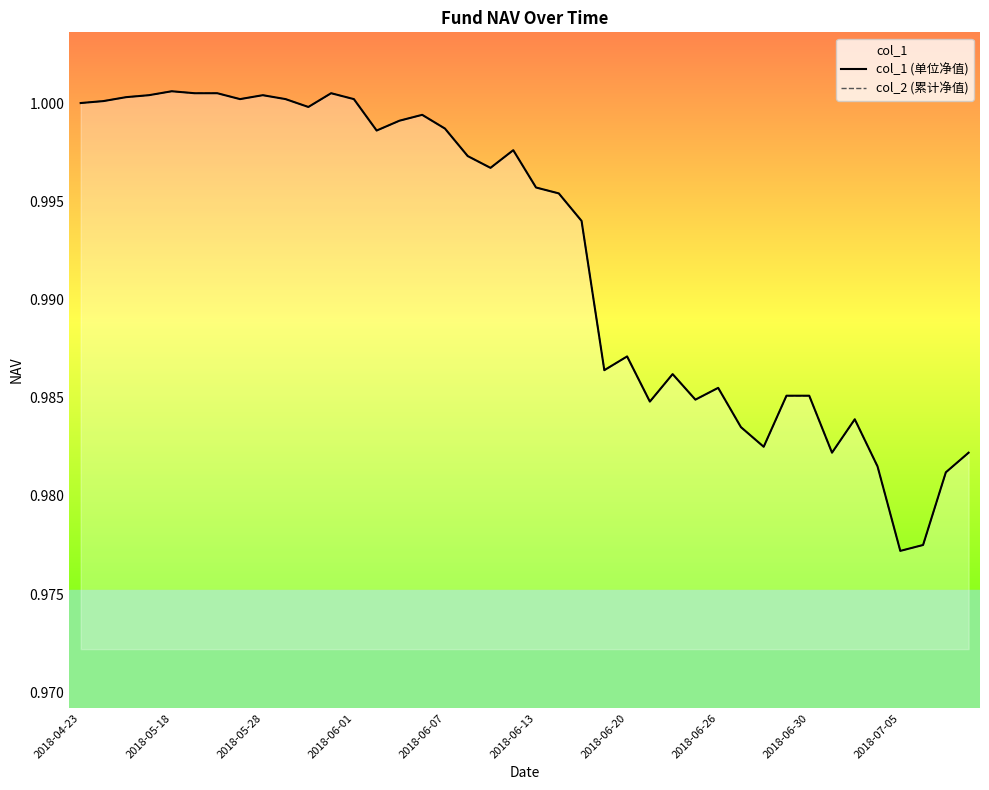

Is the value of col_2 (累计净值) at 26 greater than the value of col_1 (单位净值) at 2018-06-01?

No